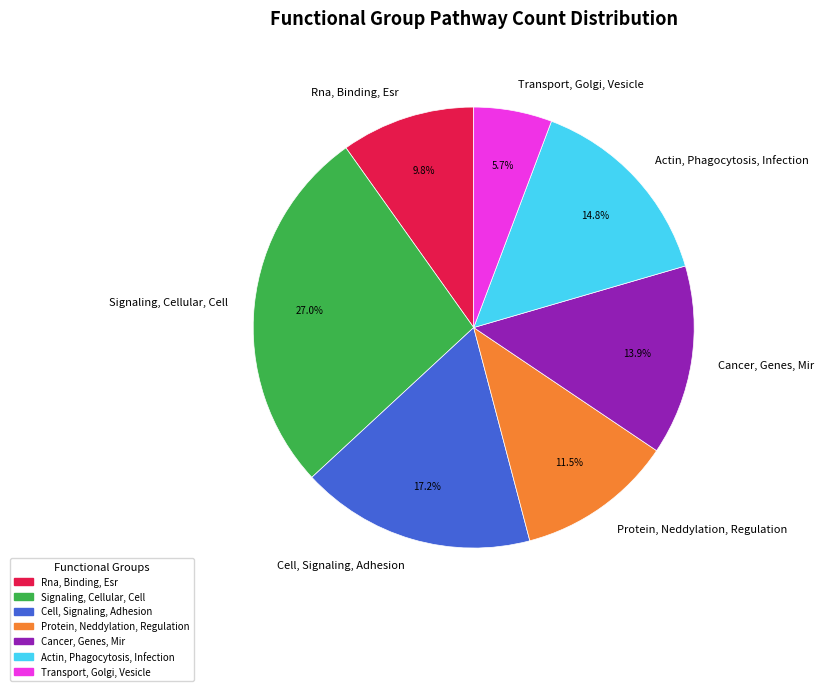

To the nearest percent, what is the combined percentage of Cell, Signaling, Adhesion and Protein, Neddylation, Regulation?

29%